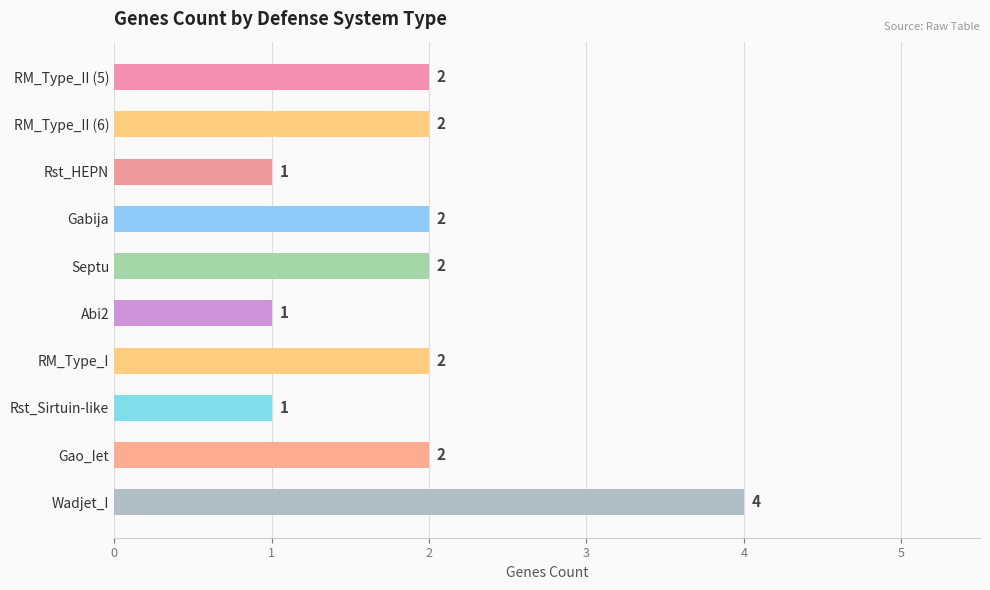

The value at Gabija is 3. True or false?

False